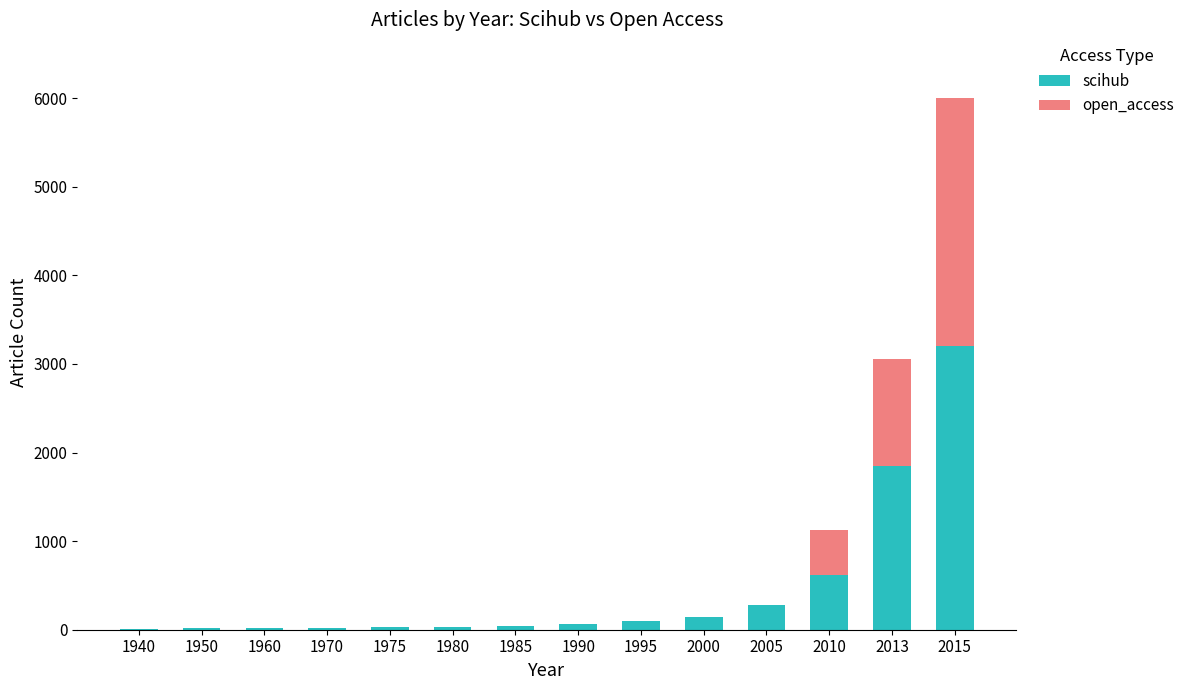

What value does the scihub series have at 1975, to the nearest 50?

50